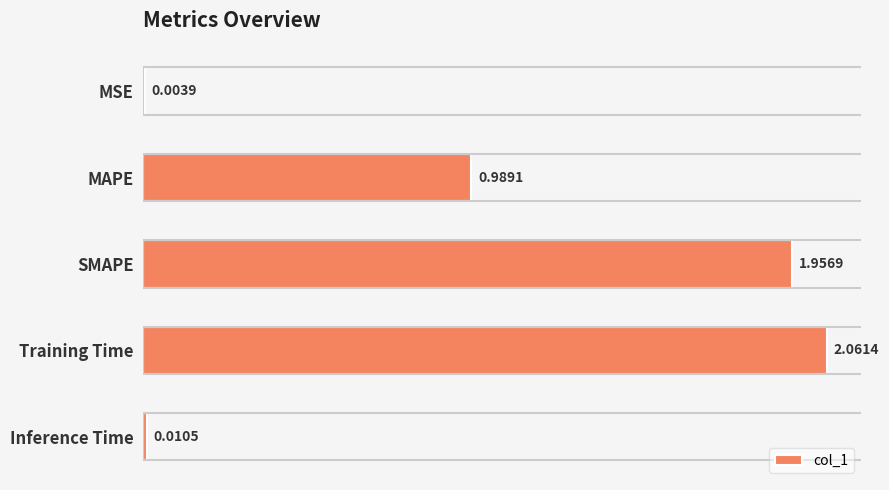

Where is the data nearest to the value 1?

MAPE